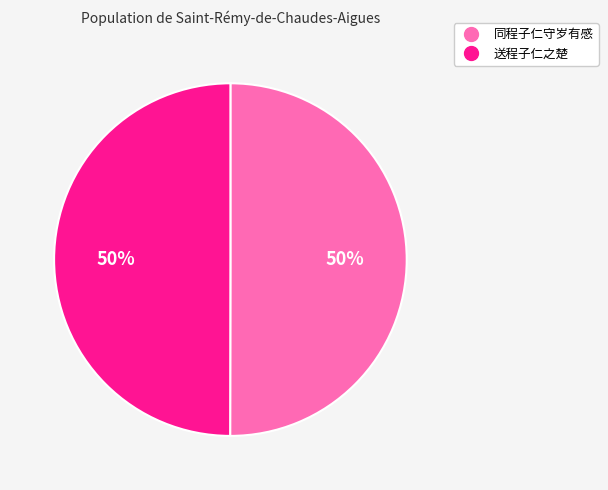

What percentage is the 送程子仁之楚 slice, to the nearest percent?

50%